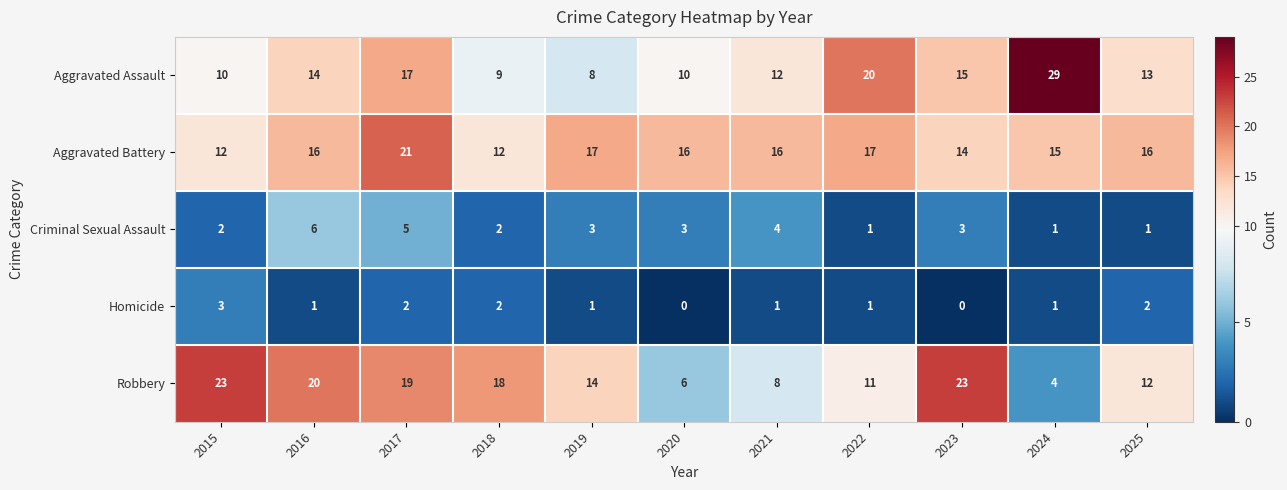

What is the spread (max minus min) of values at 2021?

15